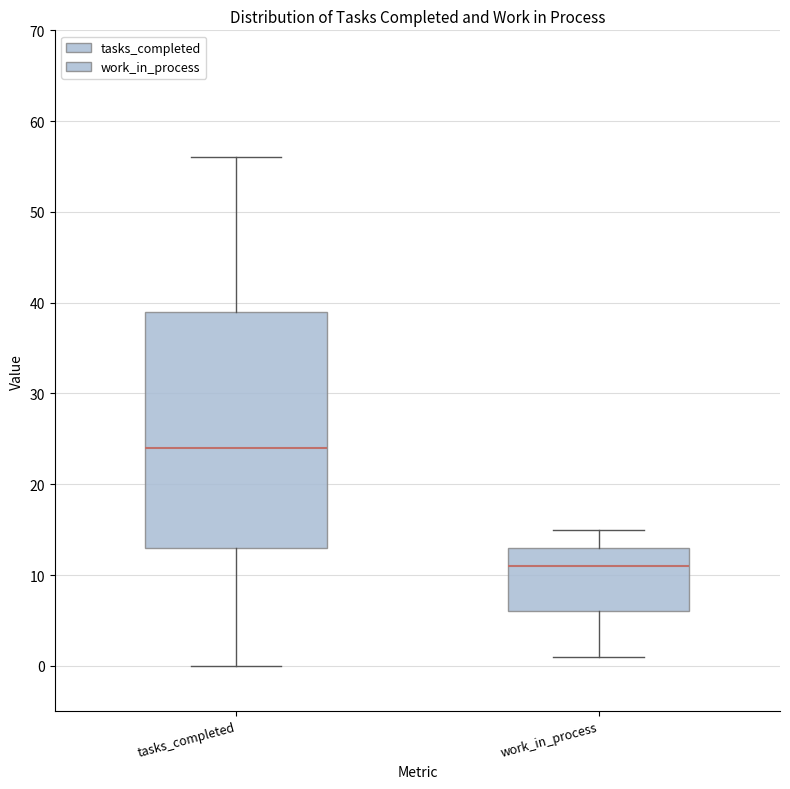

Reading left to right, transcribe this box plot: for each box, give where its median line is, the range the box spans, and where its two whiskers end, as read against the y-axis. The values are not printed on the chart, so give them approximately, as read against the axis.

tasks_completed: median 24, box 13 to 39, whiskers 0 to 56
work_in_process: median 11, box 6 to 13, whiskers 1 to 15